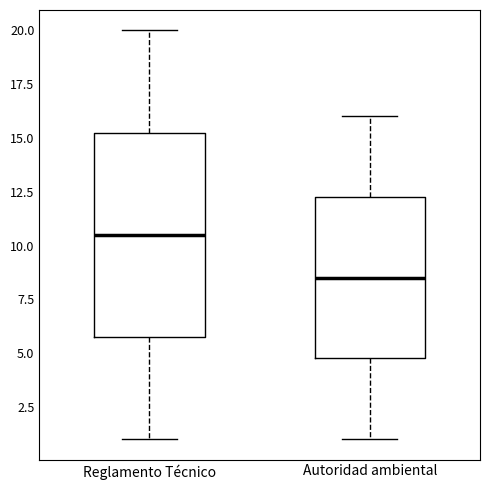

Reading left to right, transcribe this box plot: for each box, give where its median line is, the range the box spans, and where its two whiskers end, as read against the y-axis. The values are not printed on the chart, so give them approximately, as read against the axis.

Reglamento Técnico: median 10.5, box 6.0 to 15.5, whiskers 1.0 to 20.0
Autoridad ambiental: median 8.5, box 5.0 to 12.5, whiskers 1.0 to 16.0